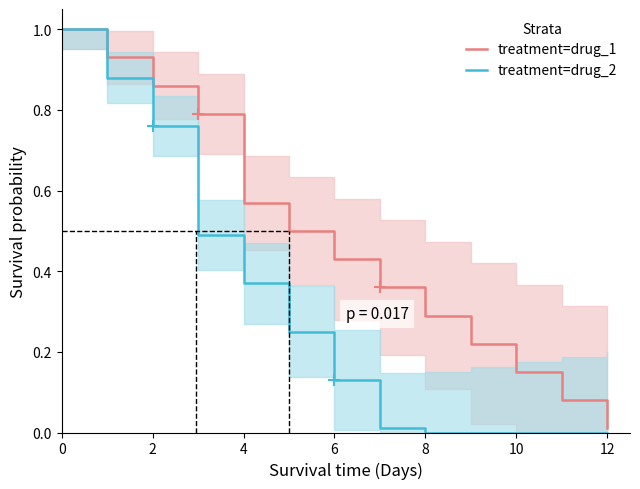

What is the average value of the treatment=drug_2 series?

0.3